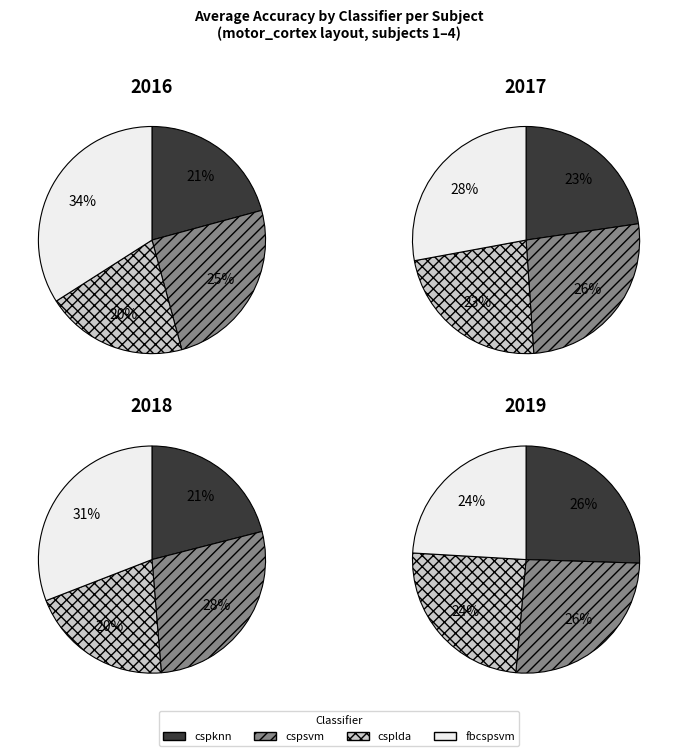

Count the number of slices in the pie.

4